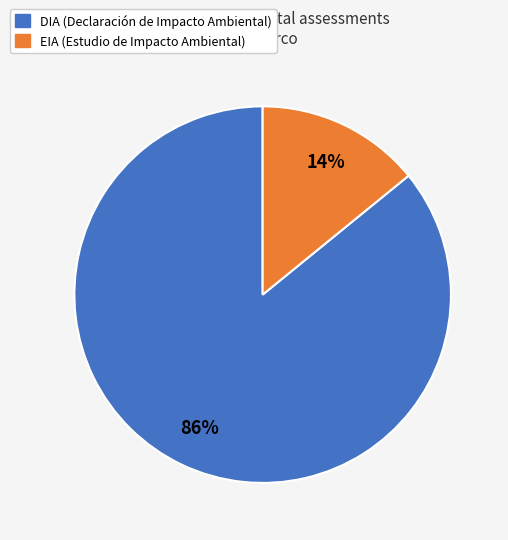

Which has a higher value, DIA or EIA?

DIA